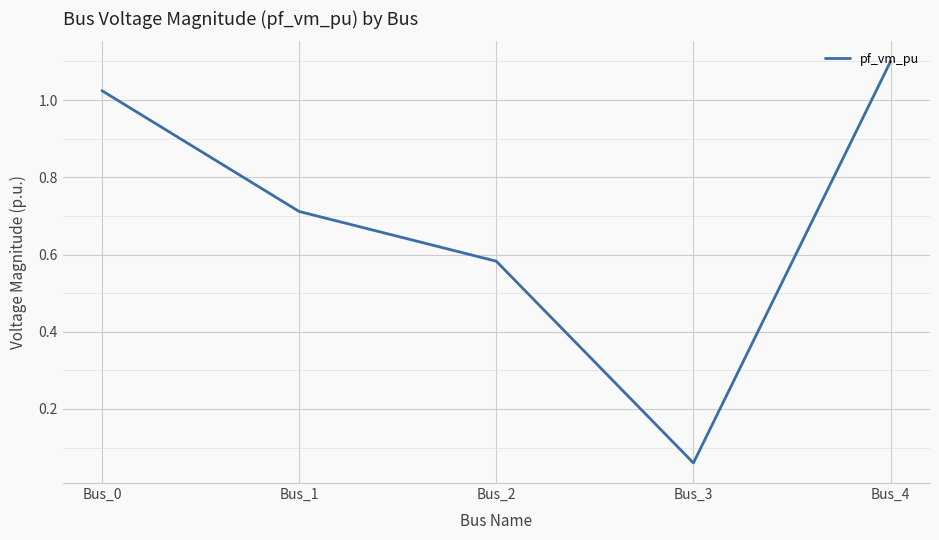

What is the average value?

0.7